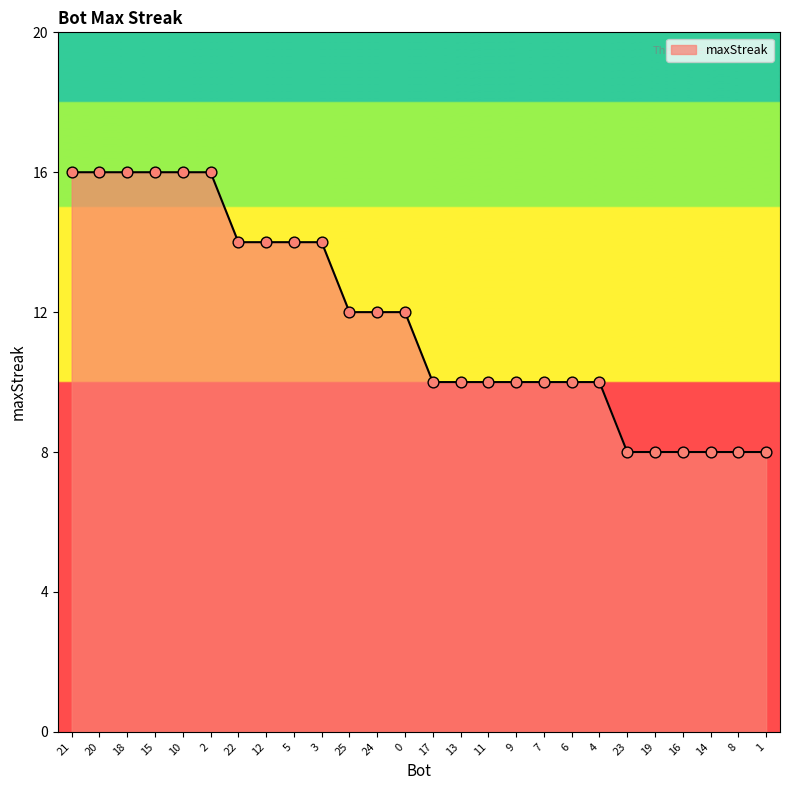

Between 4 and 14, which is larger?

4